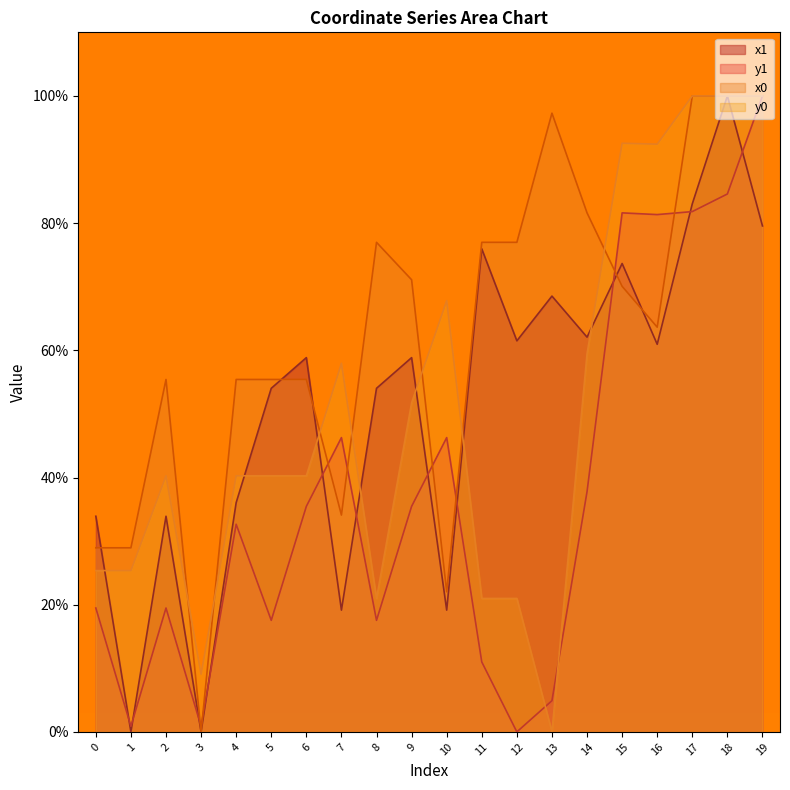

Reading left to right, transcribe all the data shown in this chart.

x1: 33.9	0.0	33.9	0.0	36.0	54.0	58.8	19.1	54.0	58.8	19.1	76.0	61.5	68.5	62.1	73.7	60.9	83.0	100.0	79.6
y1: 19.5	0.9	19.5	0.9	32.6	17.5	35.5	46.3	17.5	35.5	46.3	11.0	0.0	4.9	37.8	81.6	81.3	81.8	84.6	100.0
x0: 28.9	28.9	55.4	0.0	55.4	55.4	55.4	34.1	77.0	71.1	22.0	77.0	77.0	97.3	81.6	70.1	63.6	100.0	100.0	100.0
y0: 25.4	25.4	40.3	9.1	40.3	40.3	40.3	58.0	21.0	51.7	67.8	21.0	21.0	0.0	59.5	92.6	92.4	100.0	100.0	100.0